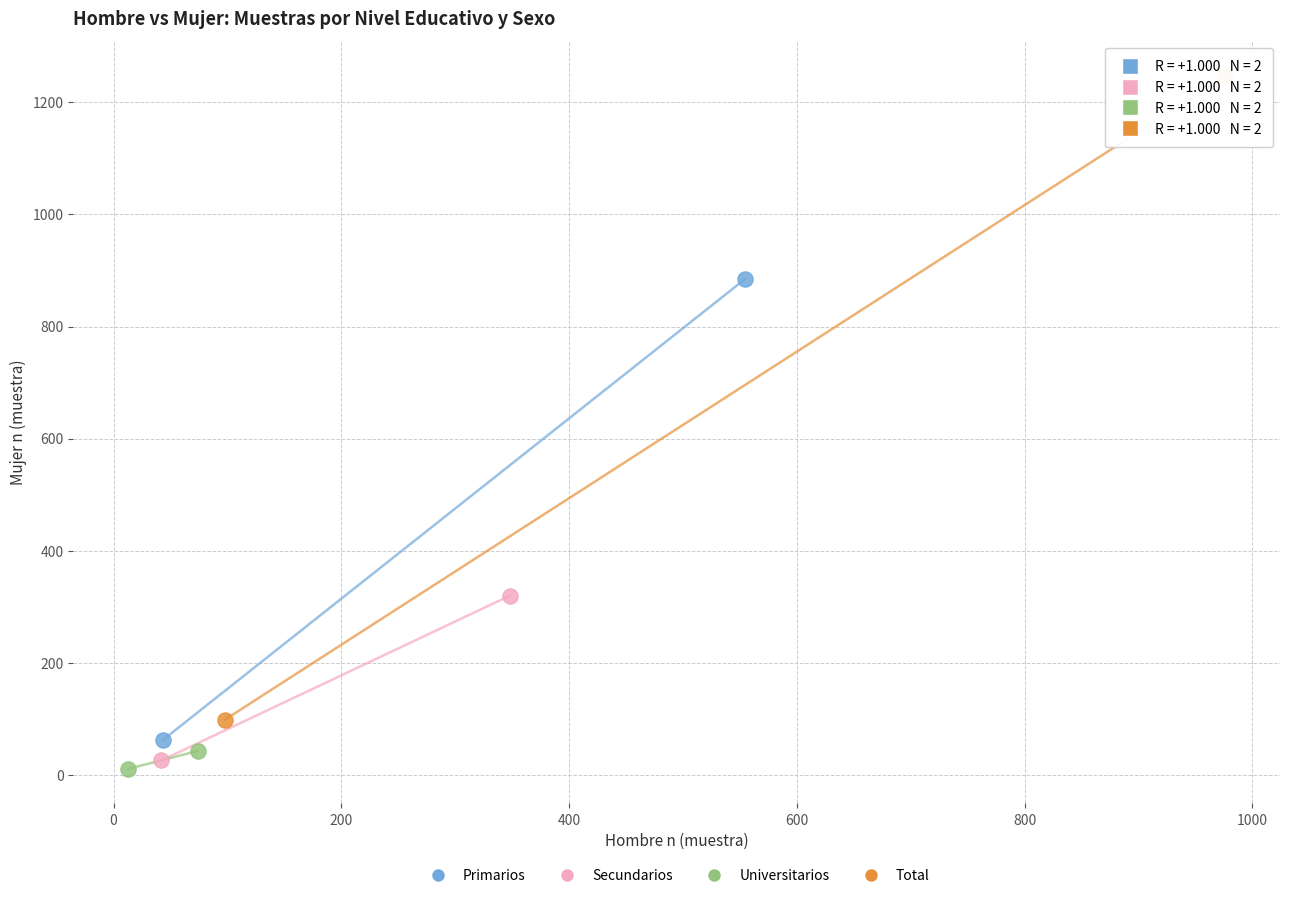

Which series contains the highest Y value?

Total